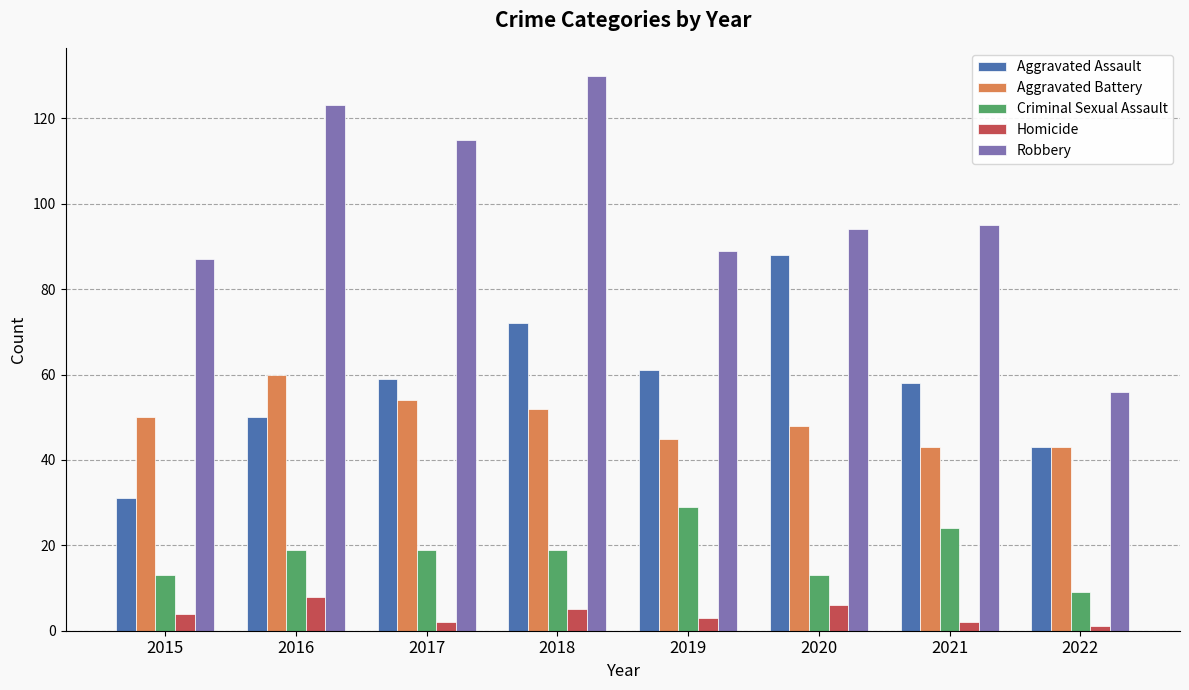

The value of Aggravated Assault at 2018 is 20. True or false?

False